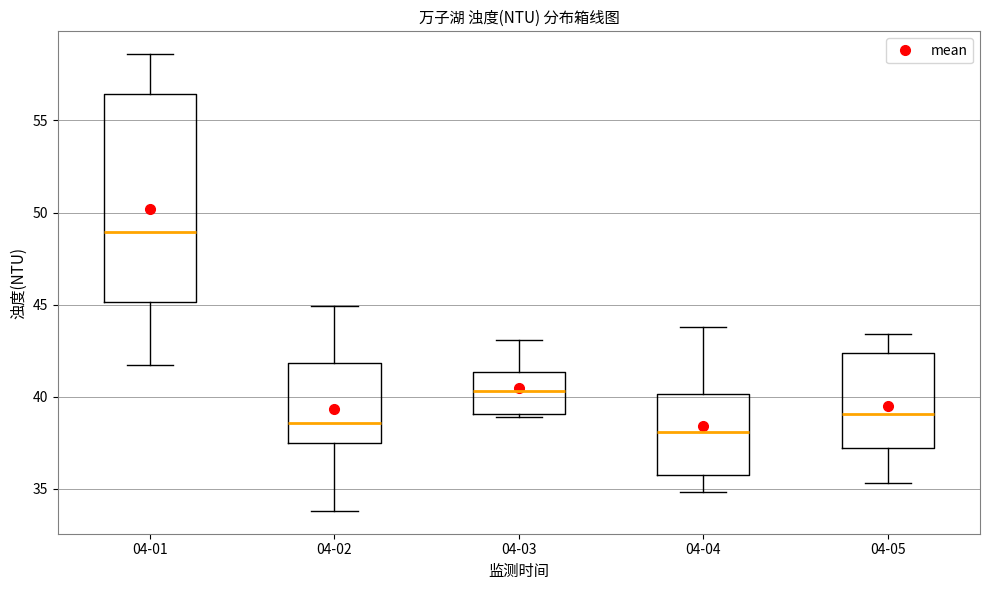

Comparing the boxes themselves (not the whiskers), which one is the tallest?

04-01